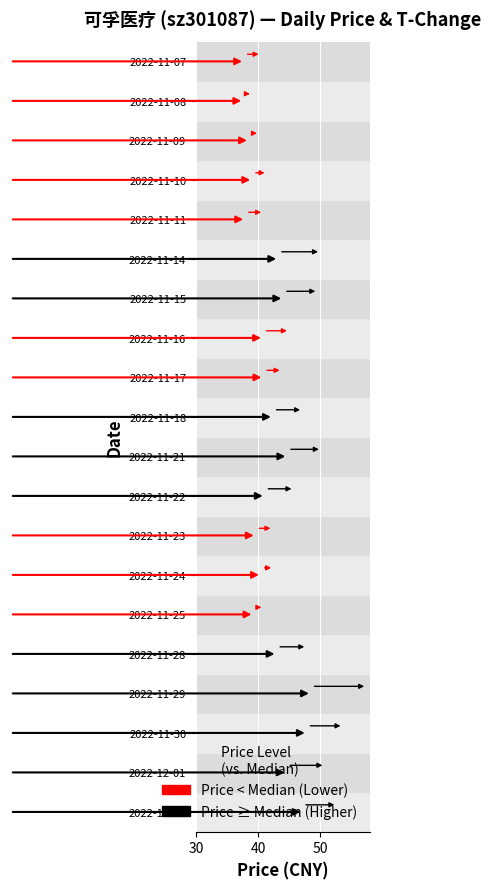

Reading right to left, list all the values displayed in this chart.

price: 37.9	37.8	38.7	39.2	38.1	43.4	44.2	40.9	41.0	42.5	44.9	41.2	39.8	40.6	39.4	43.1	48.7	48.0	44.8	47.3
t_change: 5.4	2.8	3.2	4.7	5.8	13.5	11.0	8.4	5.9	9.4	10.8	9.3	5.4	4.0	3.2	9.6	17.8	11.5	12.2	11.0